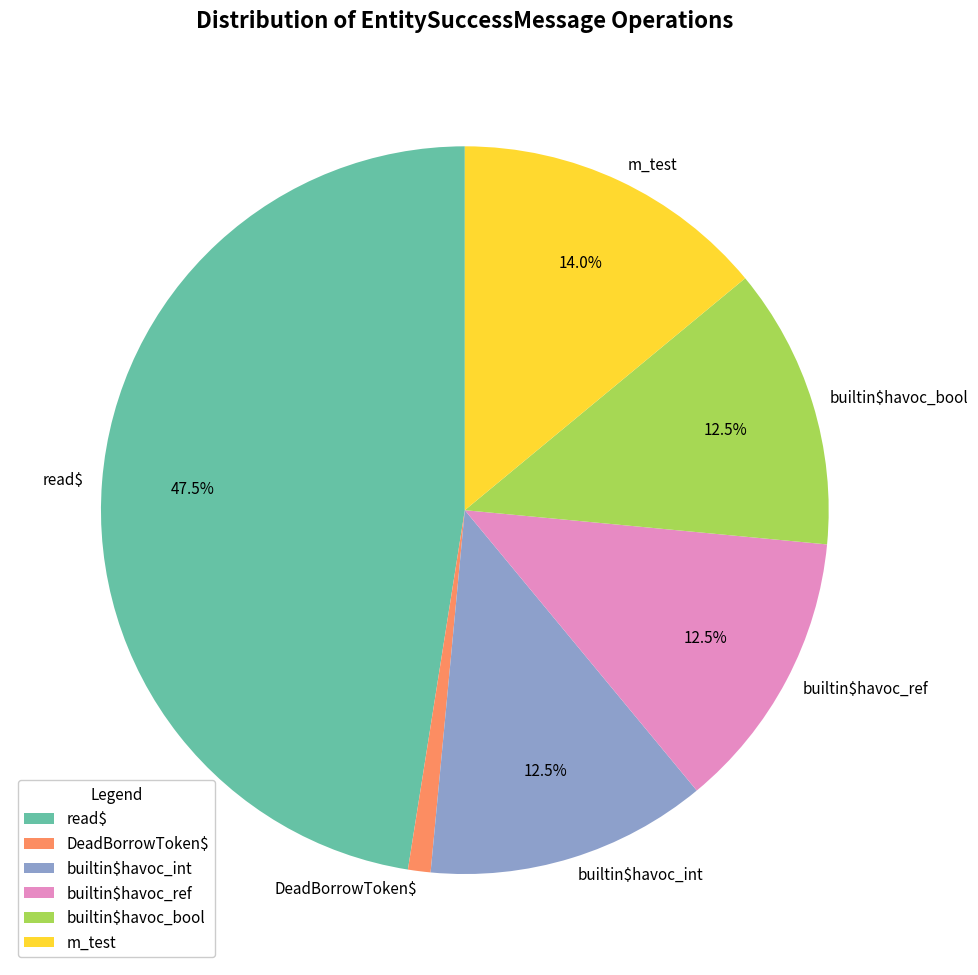

True or false: DeadBorrowToken$ accounts for 1% of the total.

True